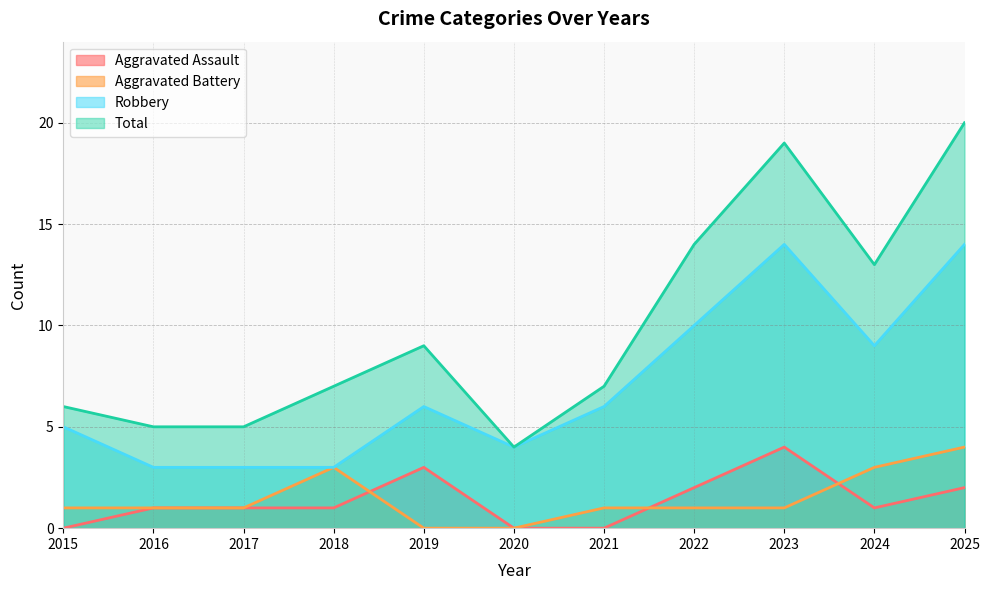

True or false: Robbery has more than 1 points higher than both neighbors.

True